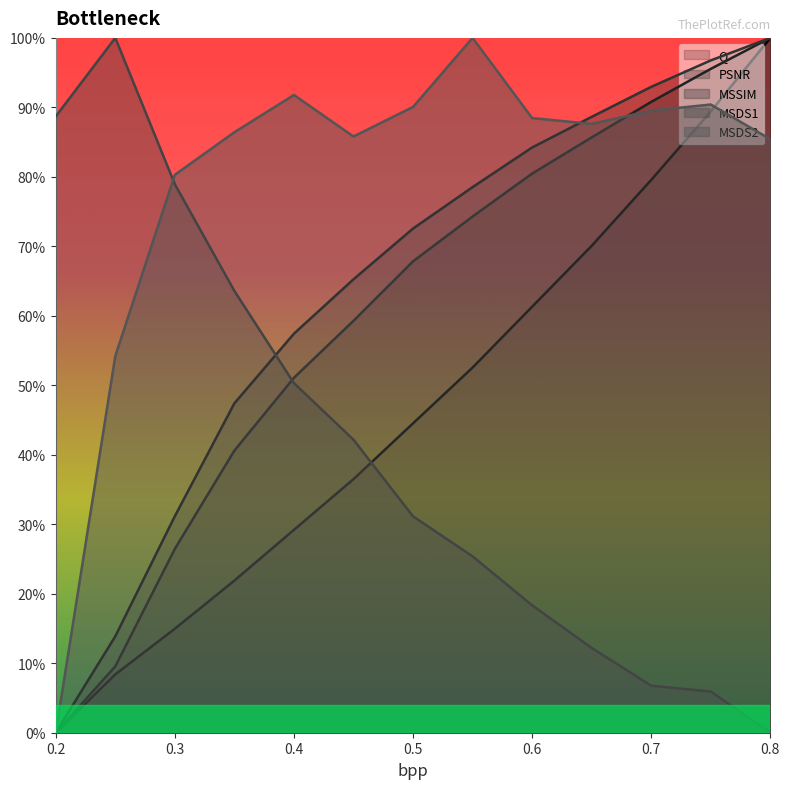

What is the label of the 5th point from the right?

0.6